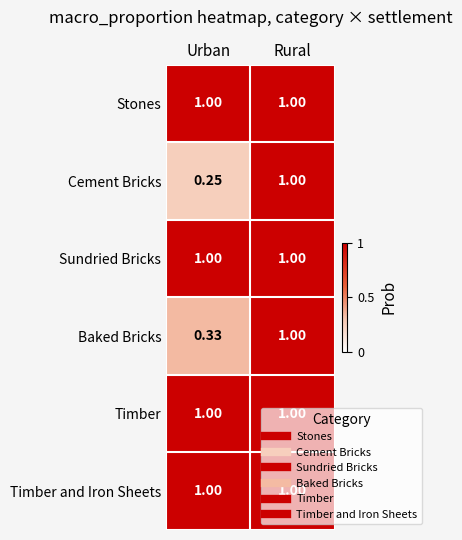

What is the total value across all series at Urban?

4.6